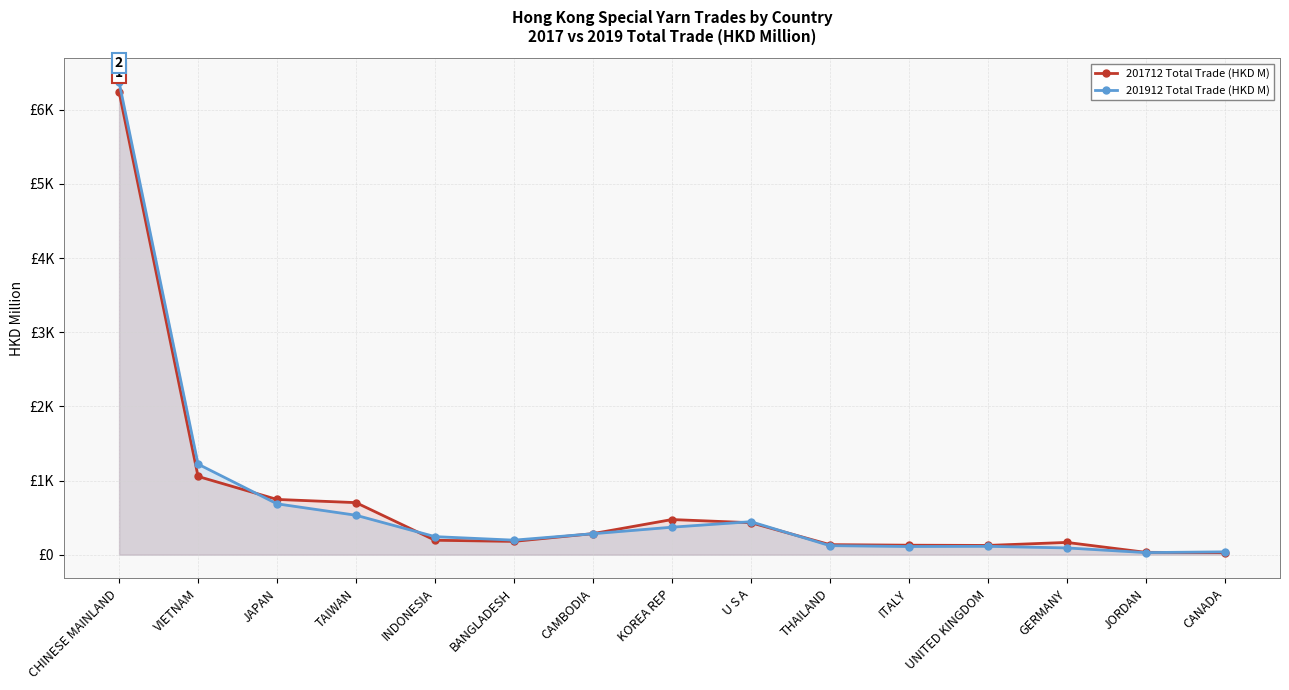

What is the difference between the 201912 Total Trade (HKD M) values at JORDAN and THAILAND?

93.6